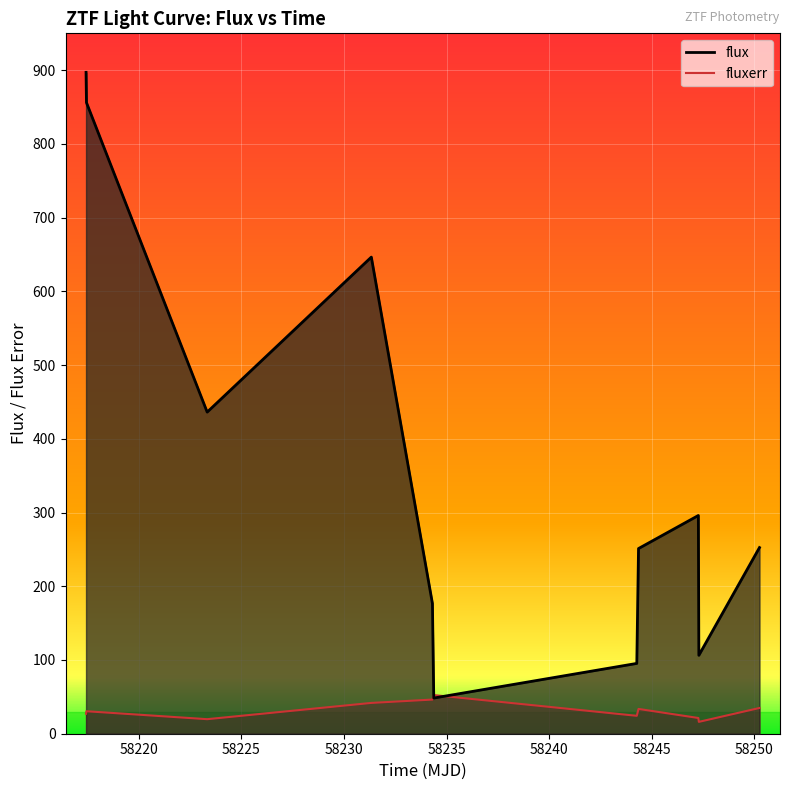

What is the value of the flux point at the 1st from the left?

897.1